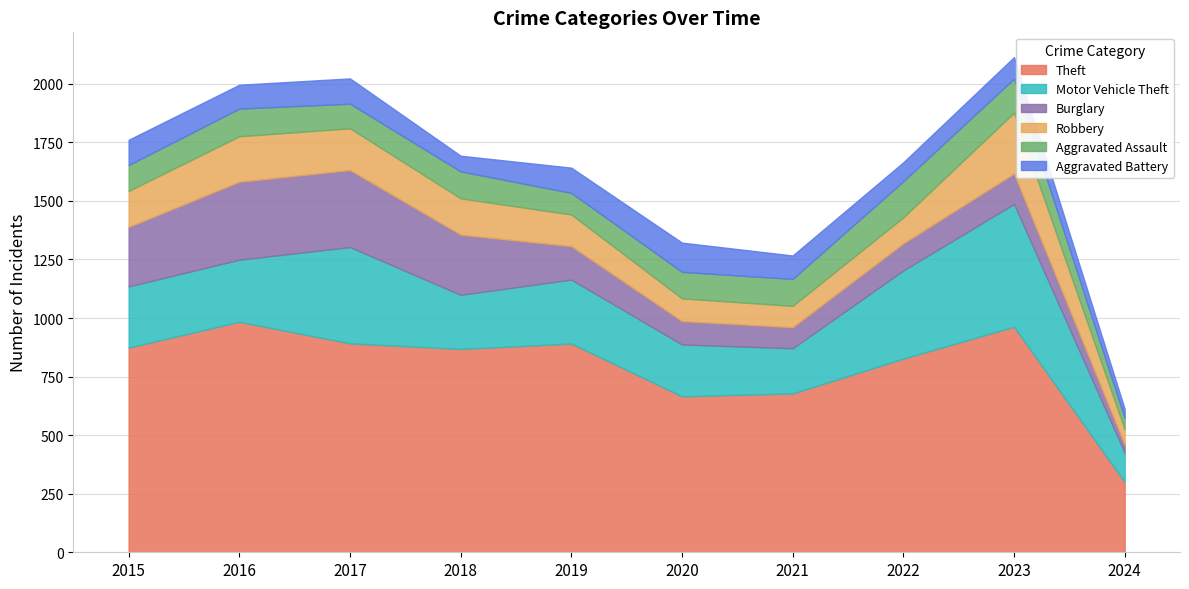

Is the value of Burglary at 2020 greater than the value of Motor Vehicle Theft at 2016?

No